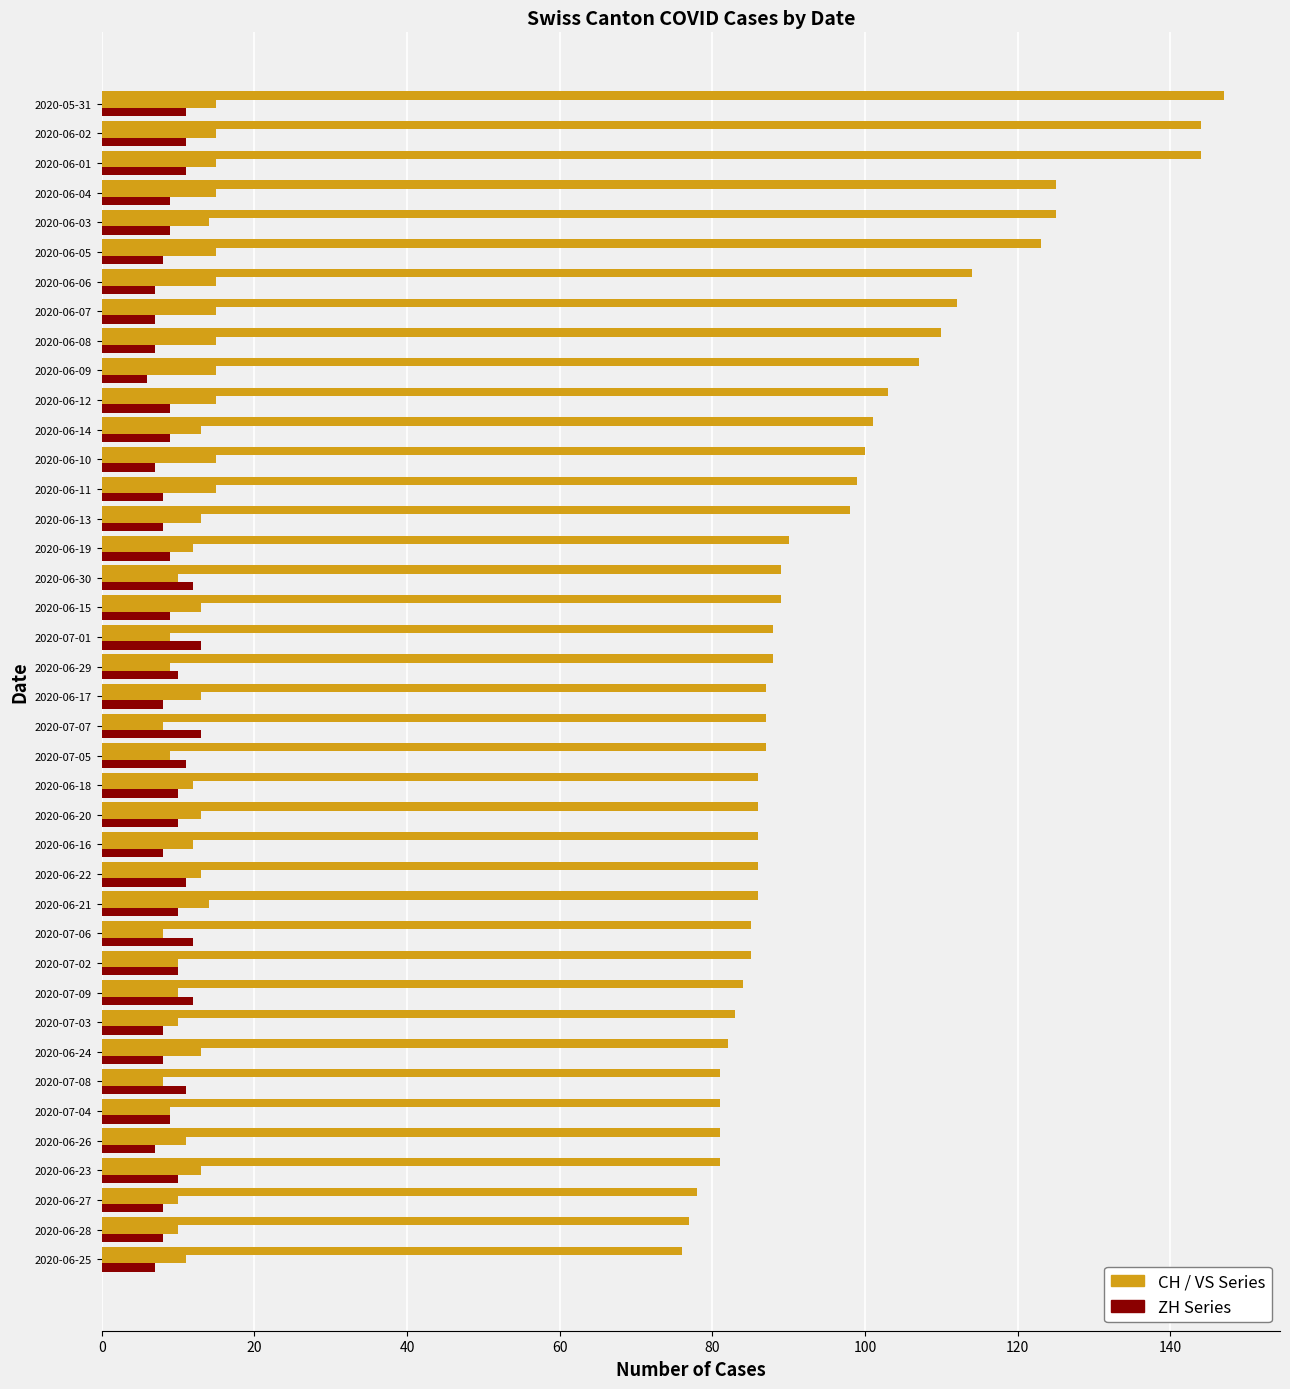

Count the number of data series in this chart.

3